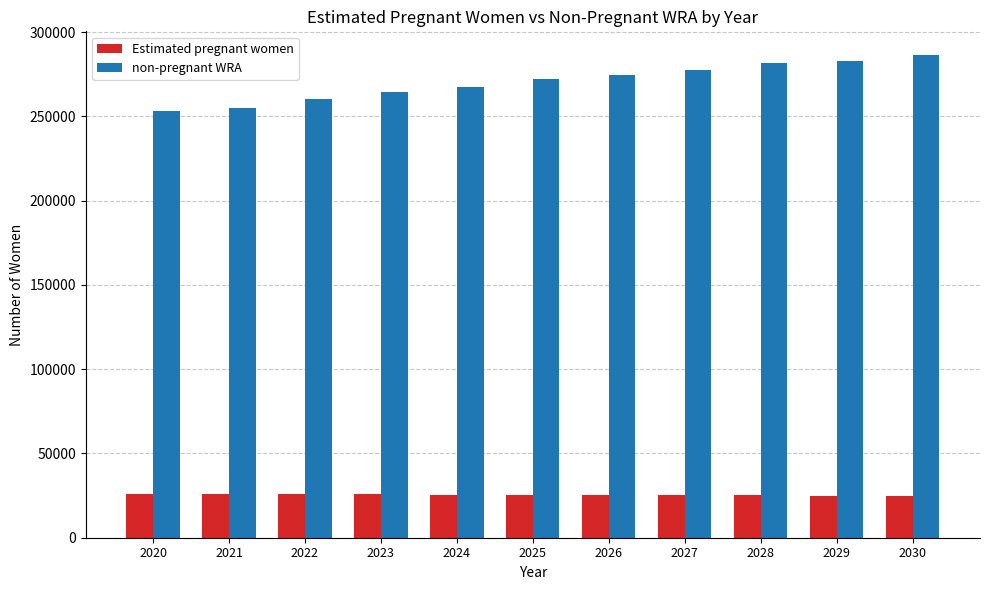

Which series changed the most between 2021 and 2030?

non-pregnant WRA